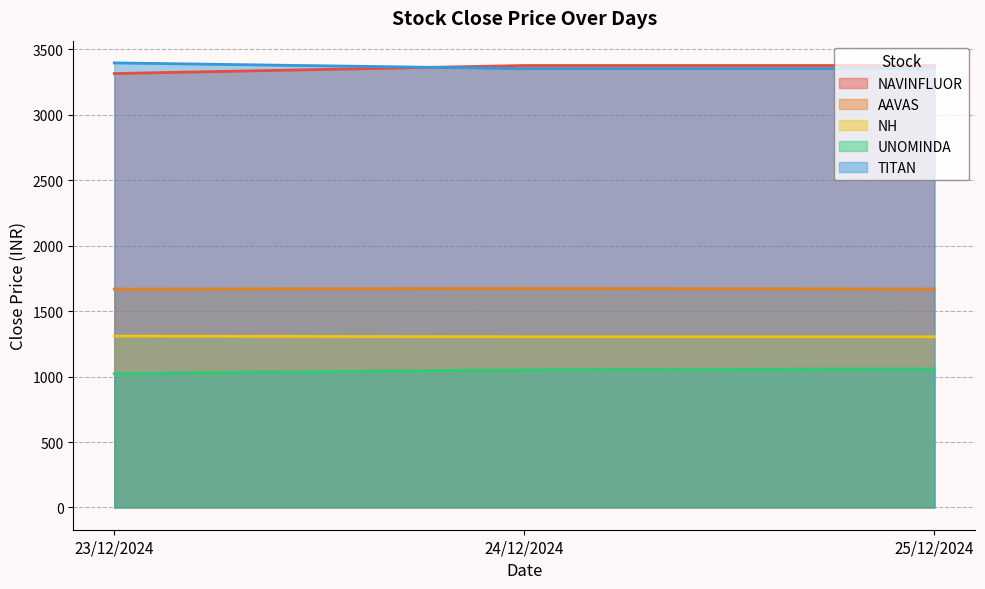

What is the total value across all series at 24/12/2024?

10759.4